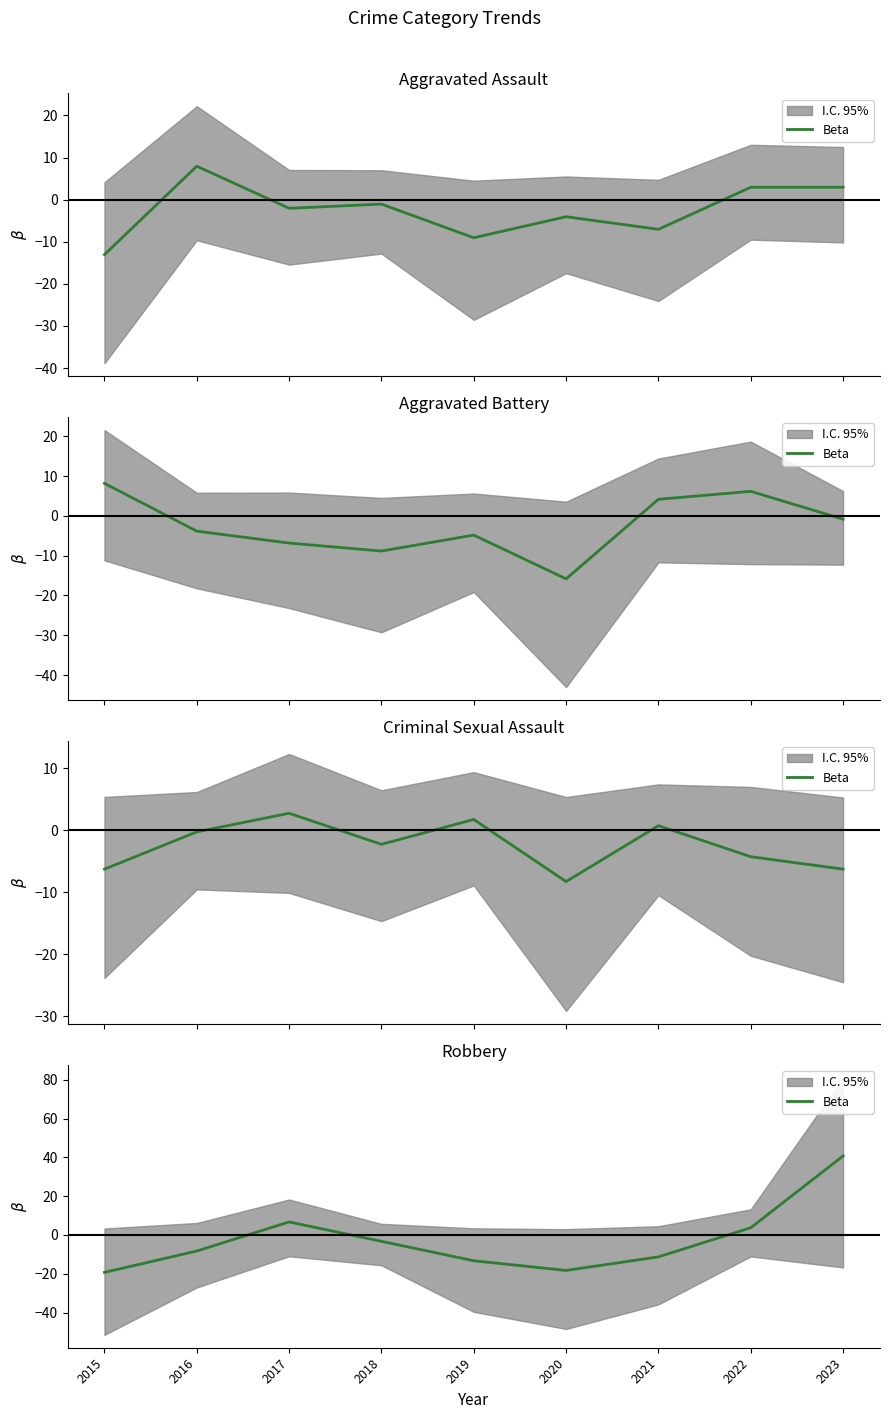

Rank the categories by value from highest to lowest.

2023, 2017, 2022, 2018, 2016, 2021, 2019, 2020, 2015